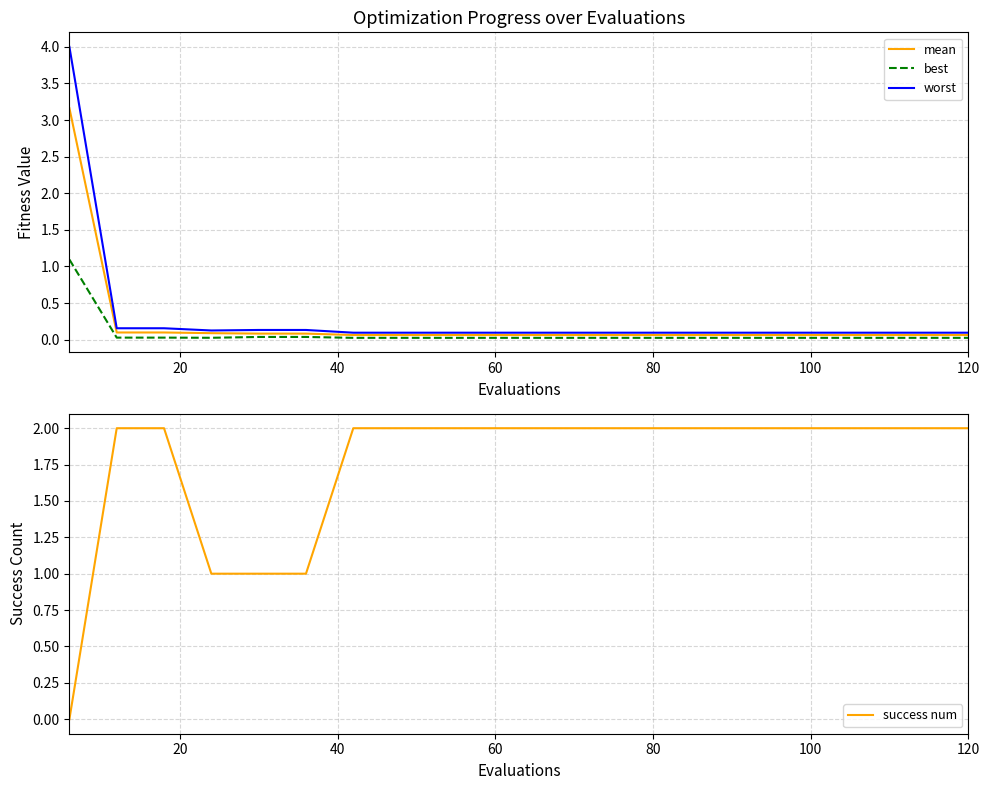

What is the highest value of the worst series?

4.0